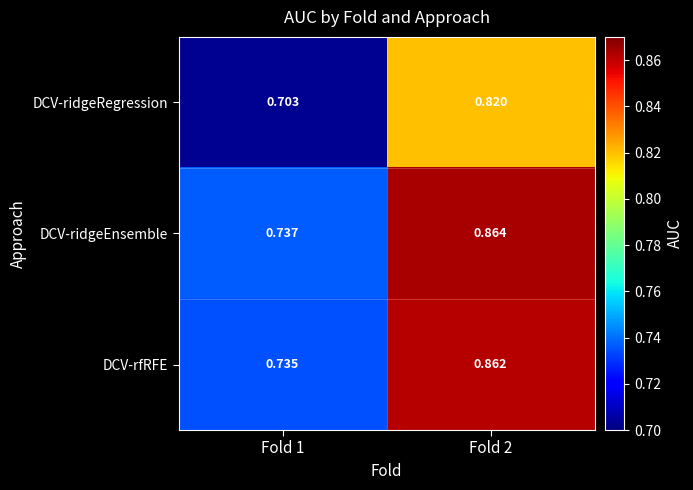

Which series has the largest total across all categories?

DCV-ridgeEnsemble